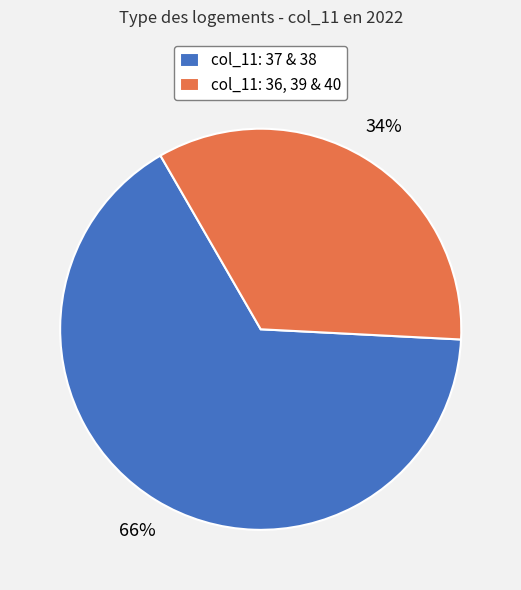

Which category has the smallest portion of the pie?

col_11: 36, 39 & 40